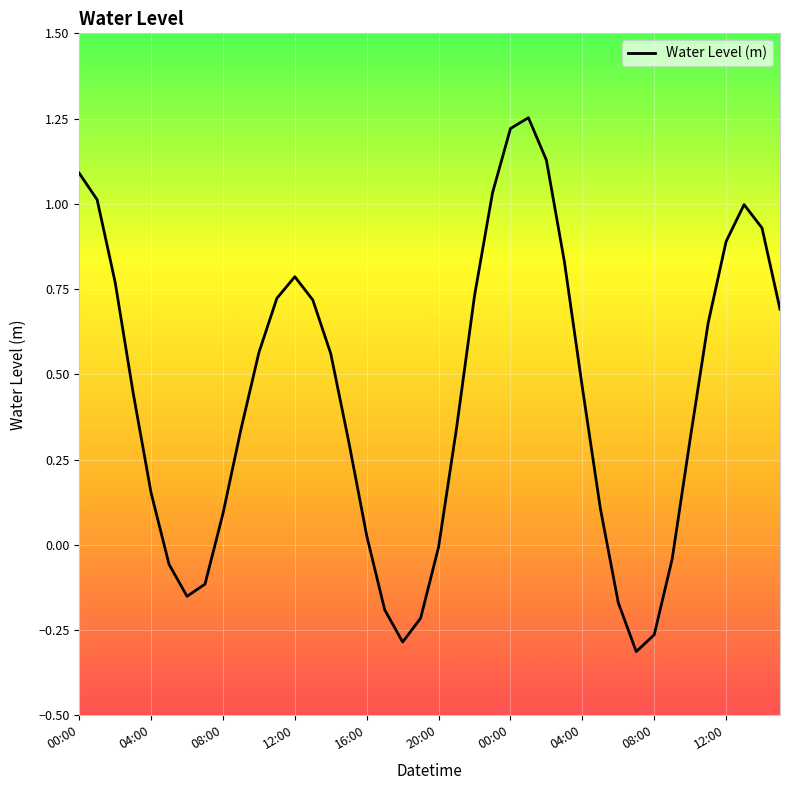

What is the difference between the maximum and minimum values?

1.6